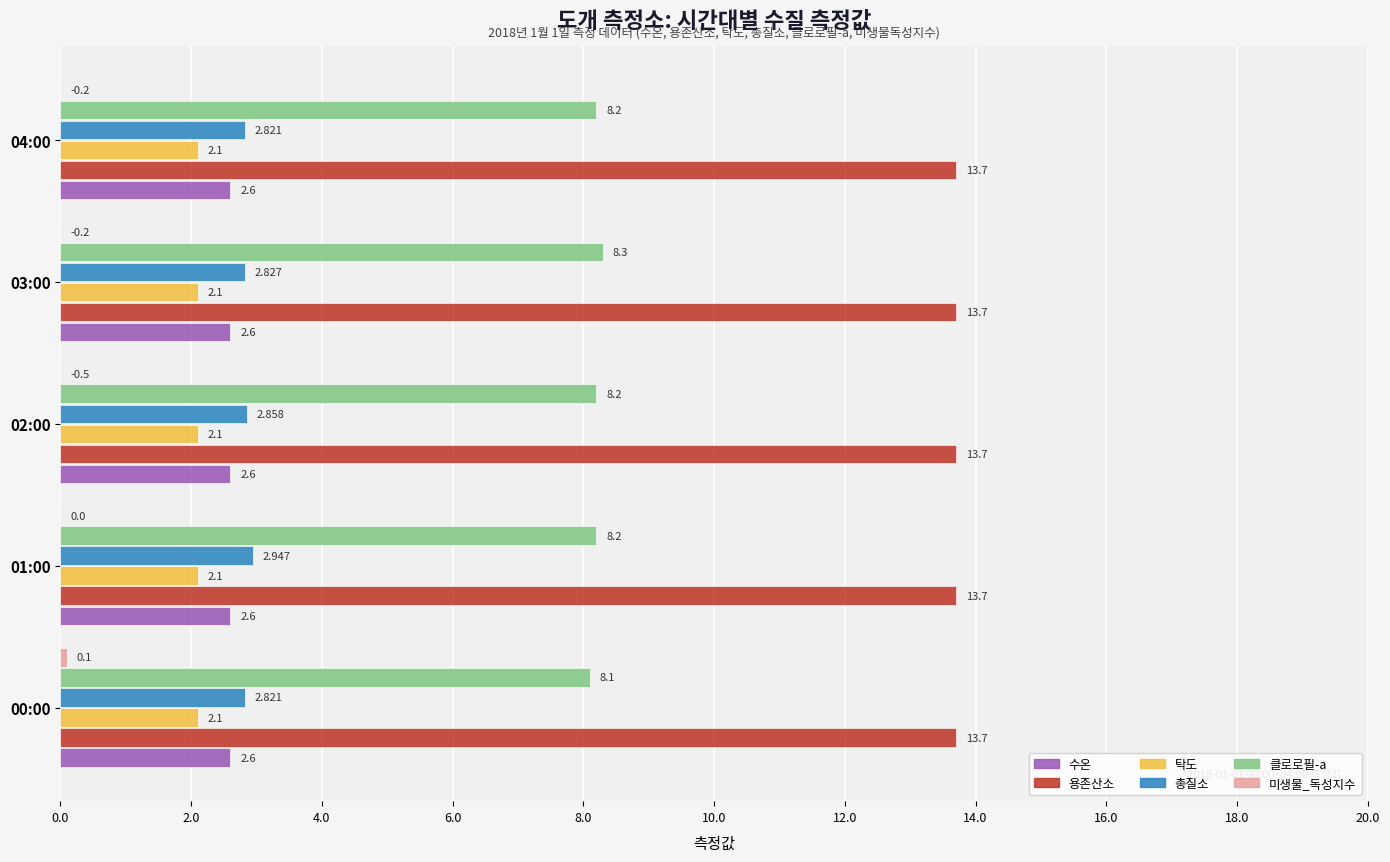

Is the value of 총질소 at 01:00 greater than the value of 탁도 at 01:00?

Yes